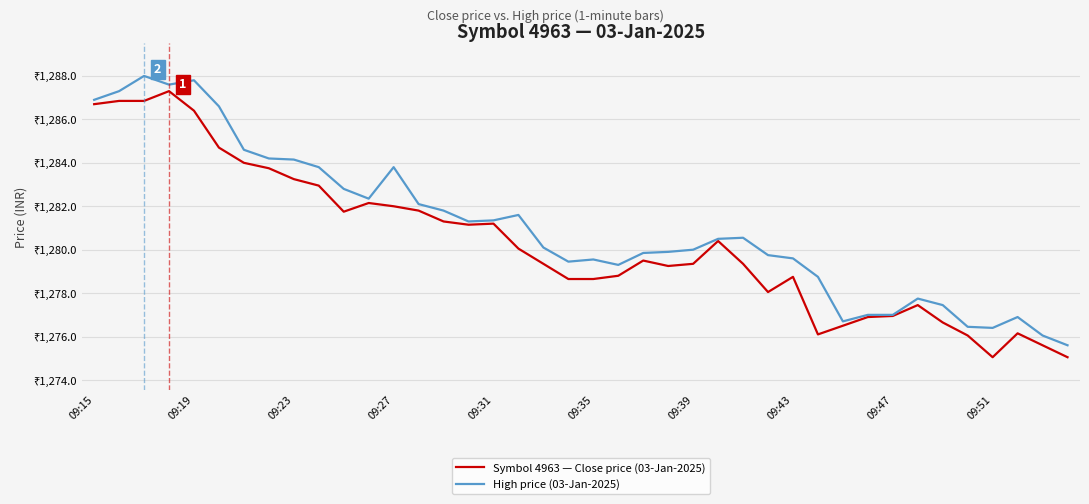

Is this an area chart (filled region under the line)?

No